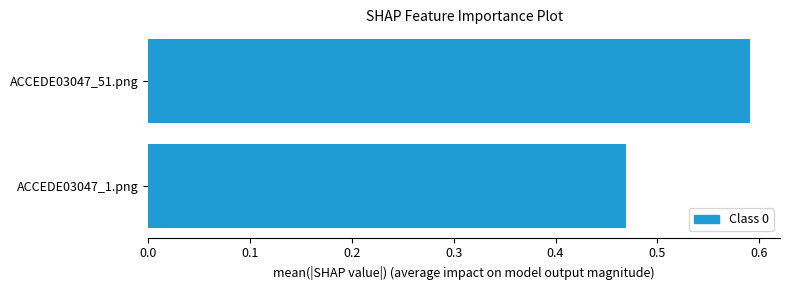

Which label corresponds to the largest value in the chart?

ACCEDE03047_51.png